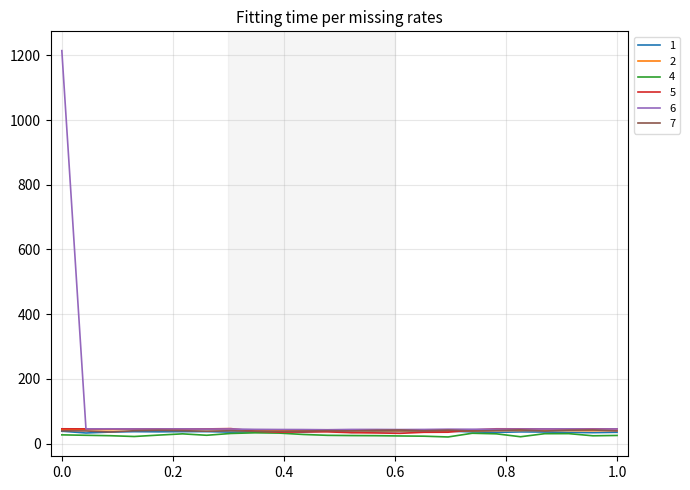

What is the lowest value of the 7 series?

35.9